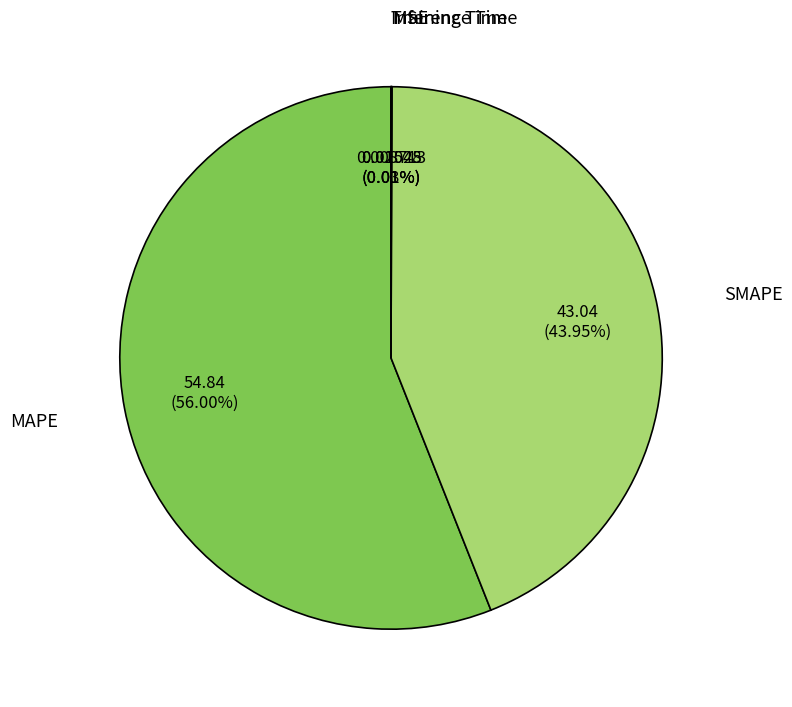

Does any single category account for the majority?

Yes